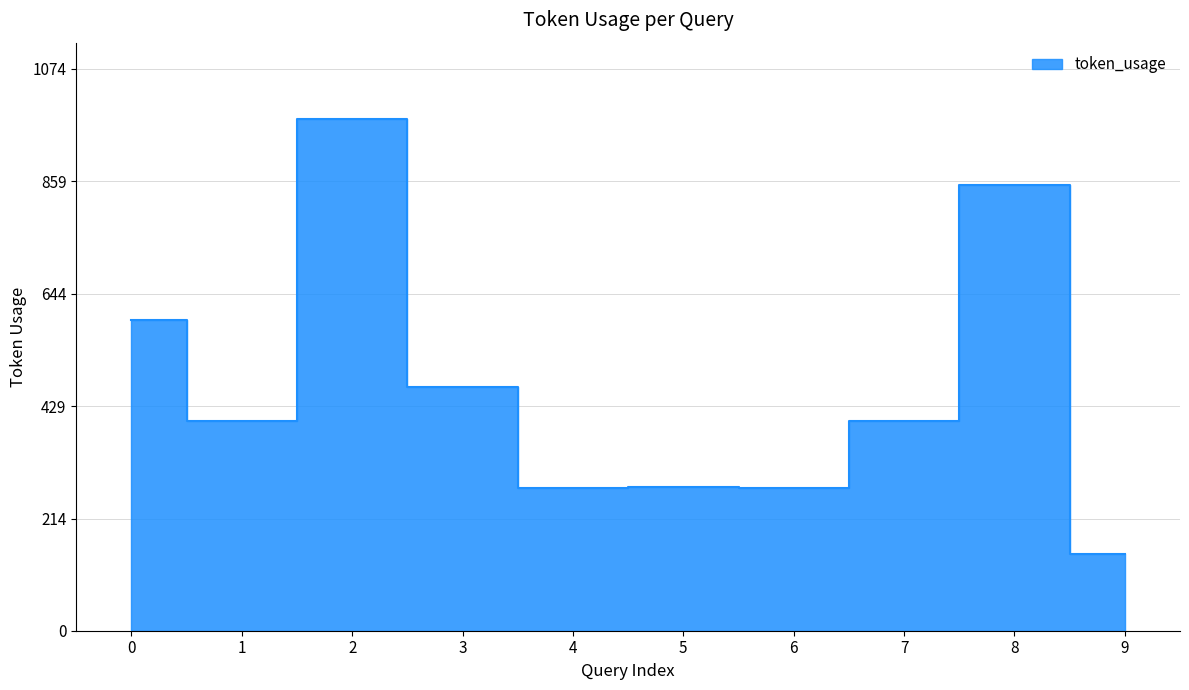

How many lines are shown in the chart?

1